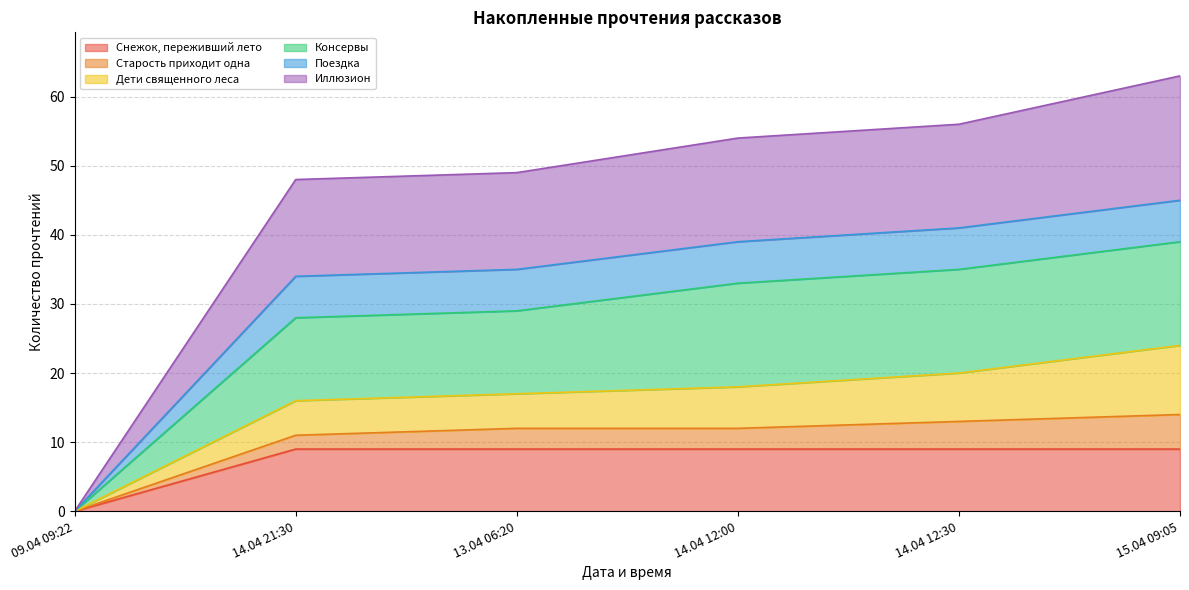

Which category has the lowest value in the Консервы series?

09.04 09:22